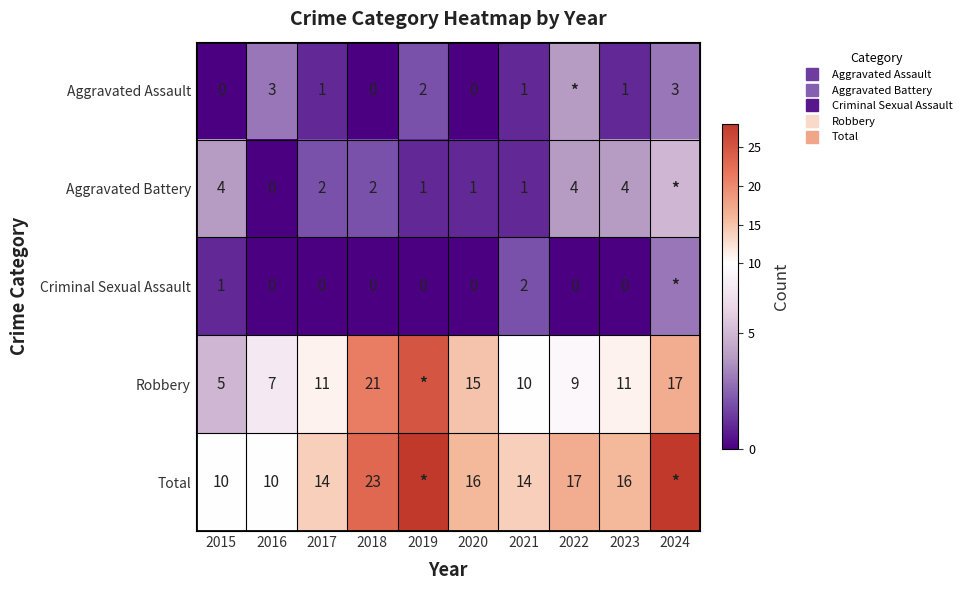

Which category has the highest value in the Total series?

2019